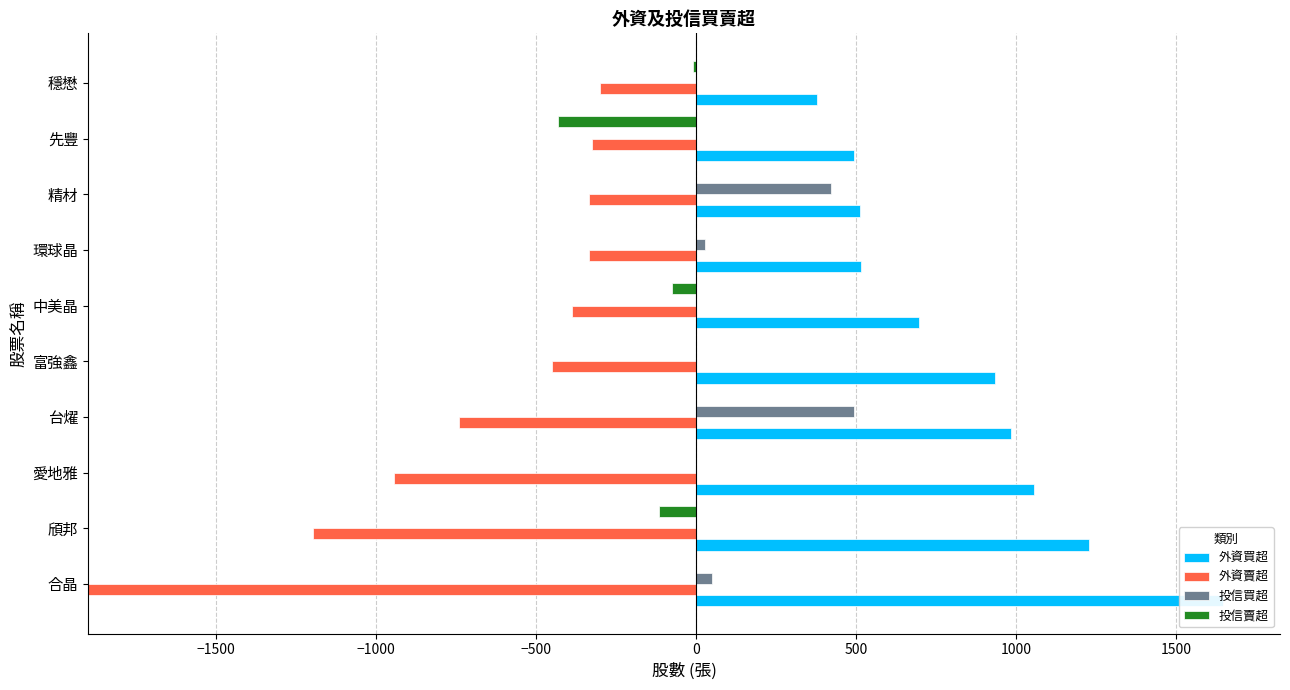

What is the sum of the 外資買超 values at 穩懋 and 富強鑫?

1314